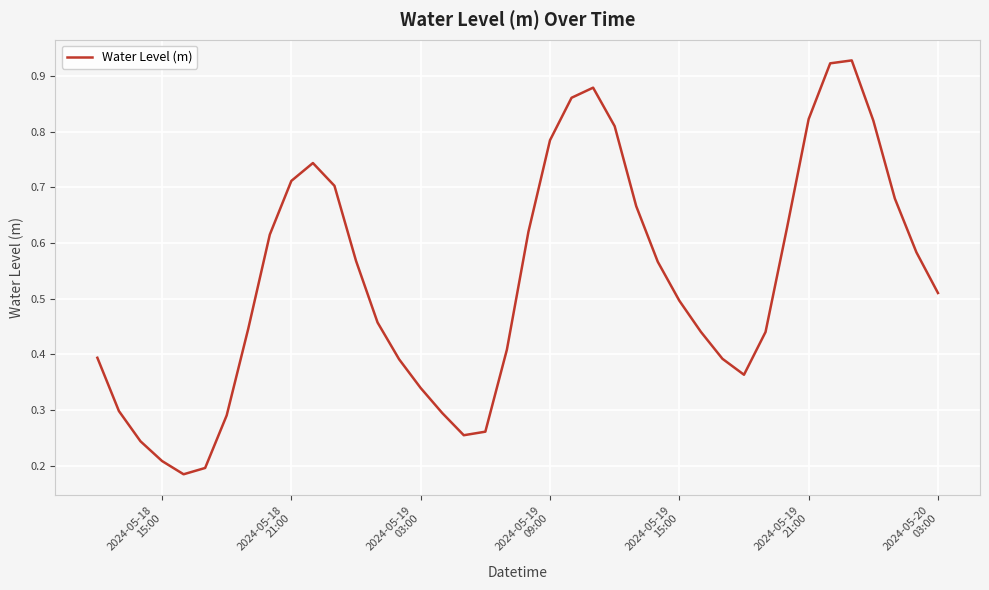

How many interior local peaks (higher than both neighbors) does the data have?

3